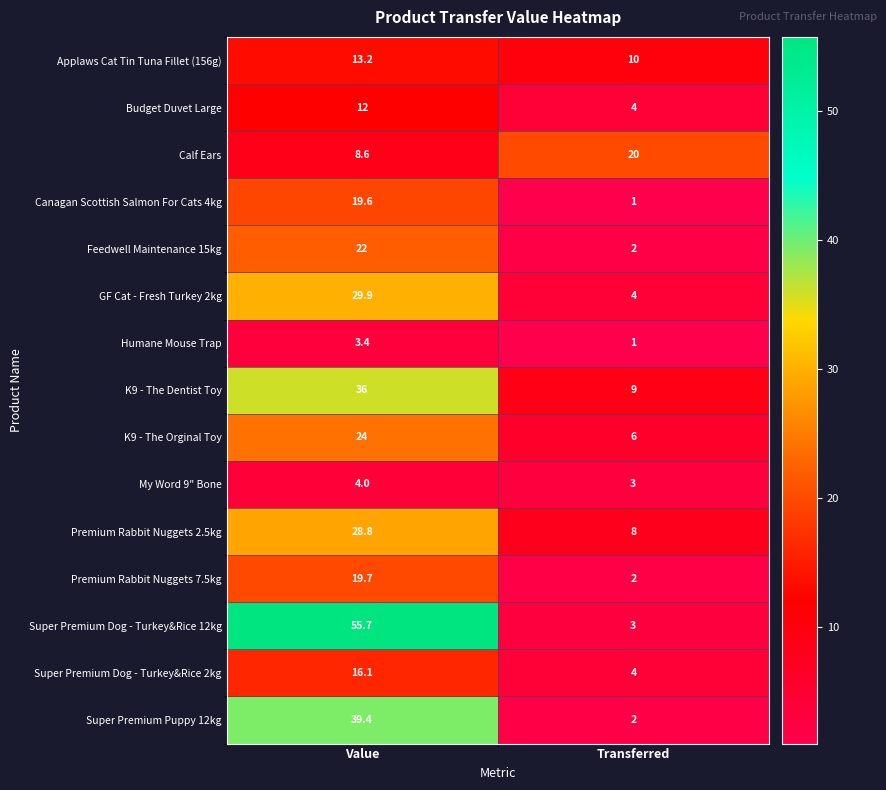

Rank the categories by My Word 9" Bone value from lowest to highest.

Transferred, Value